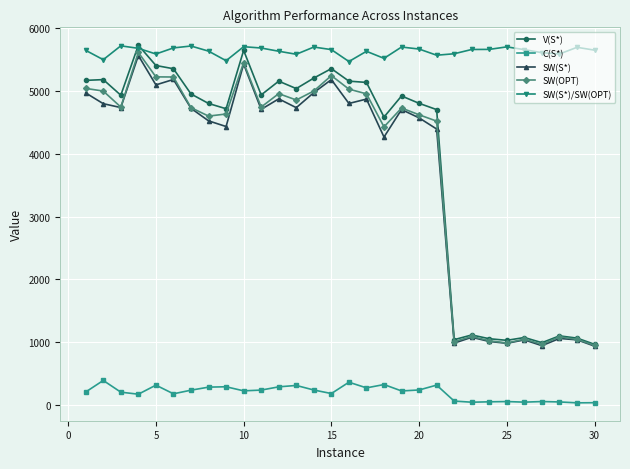

In C(S*), how many points are higher than both neighbors (excluding endpoints)?

9